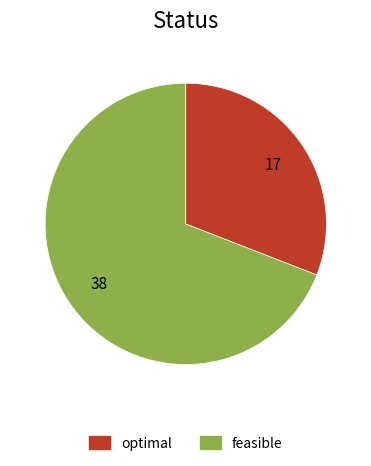

Does any single category account for the majority?

Yes